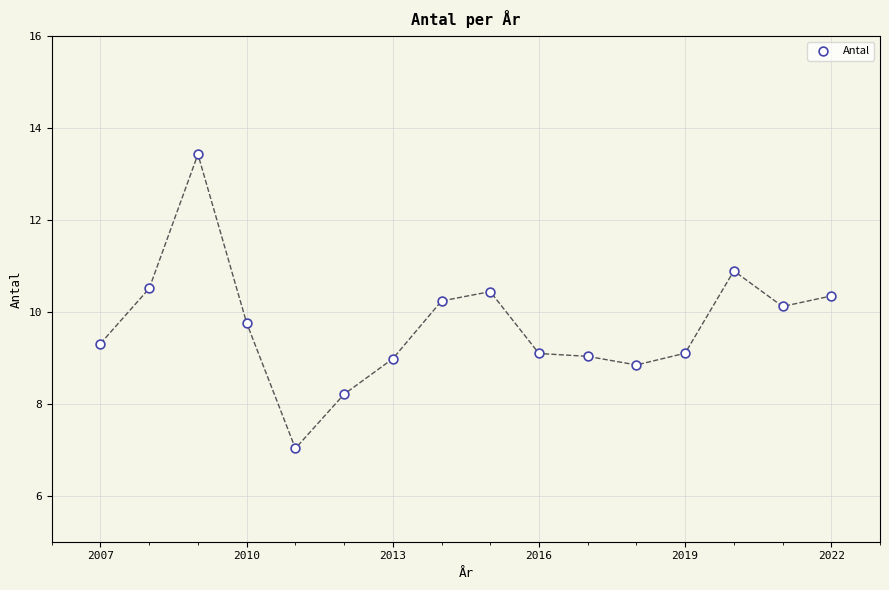

What is the range of Y values (max minus min)?

6.4